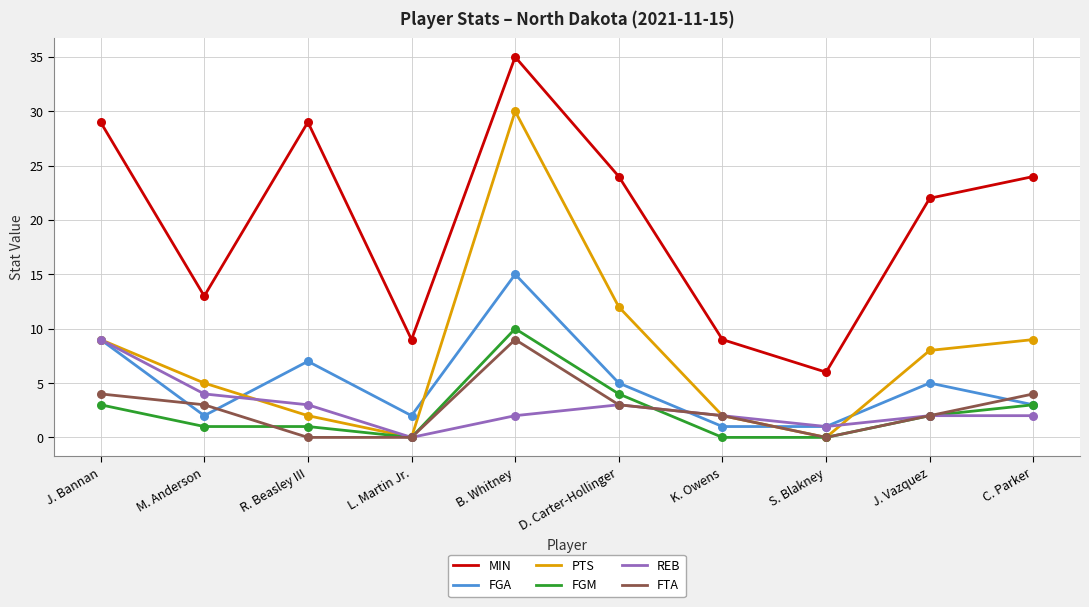

What are all the series names shown in the legend?

MIN, FGA, PTS, FGM, REB, FTA